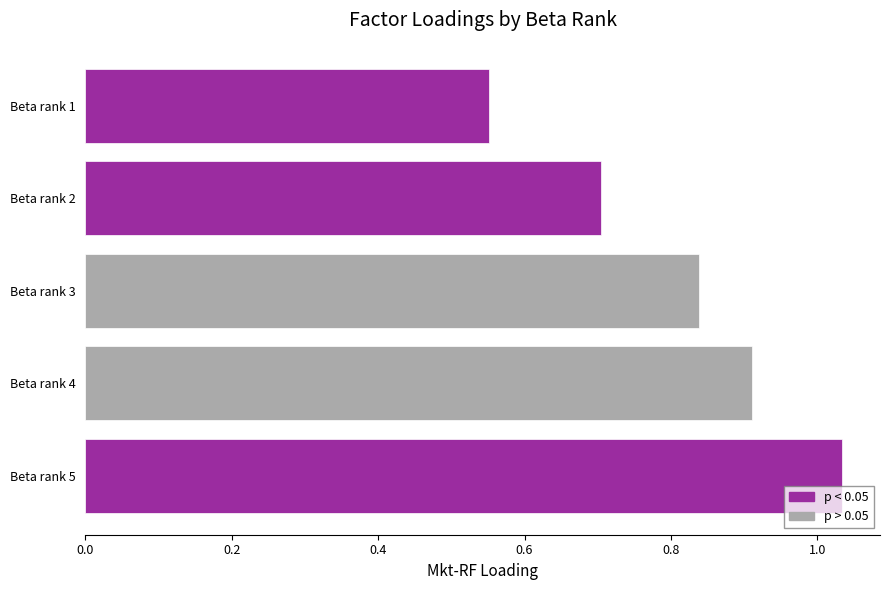

Reading right to left, transcribe all the data shown in this chart.

1.0	0.9	0.8	0.7	0.6